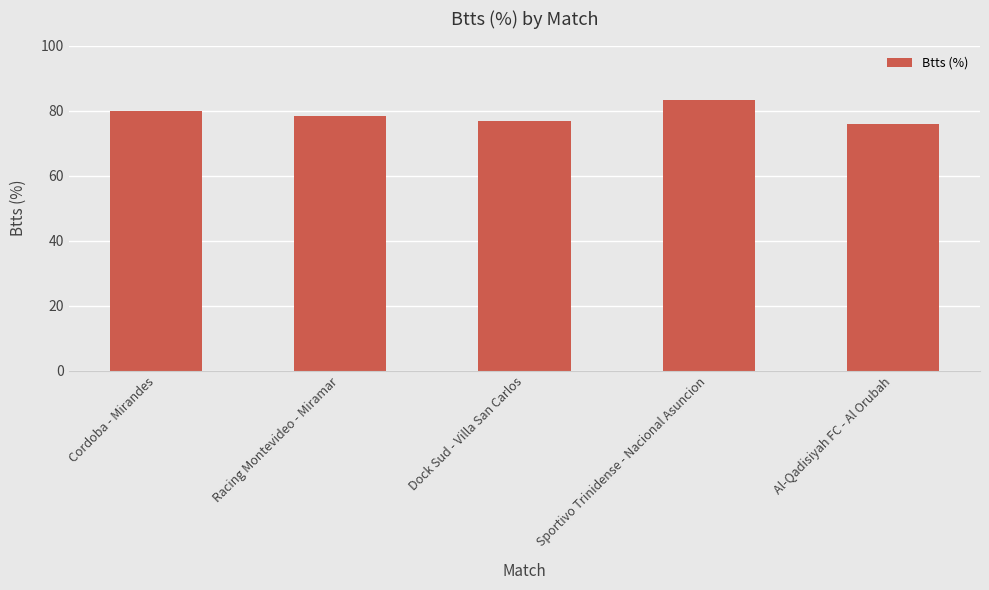

What value does the data have at Sportivo Trinidense - Nacional Asuncion?

83.3